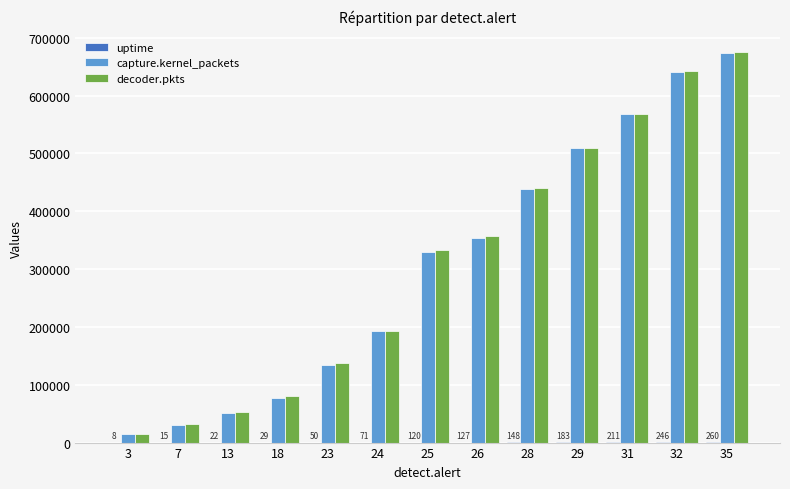

What is the sum of all decoder.pkts values?

4037443